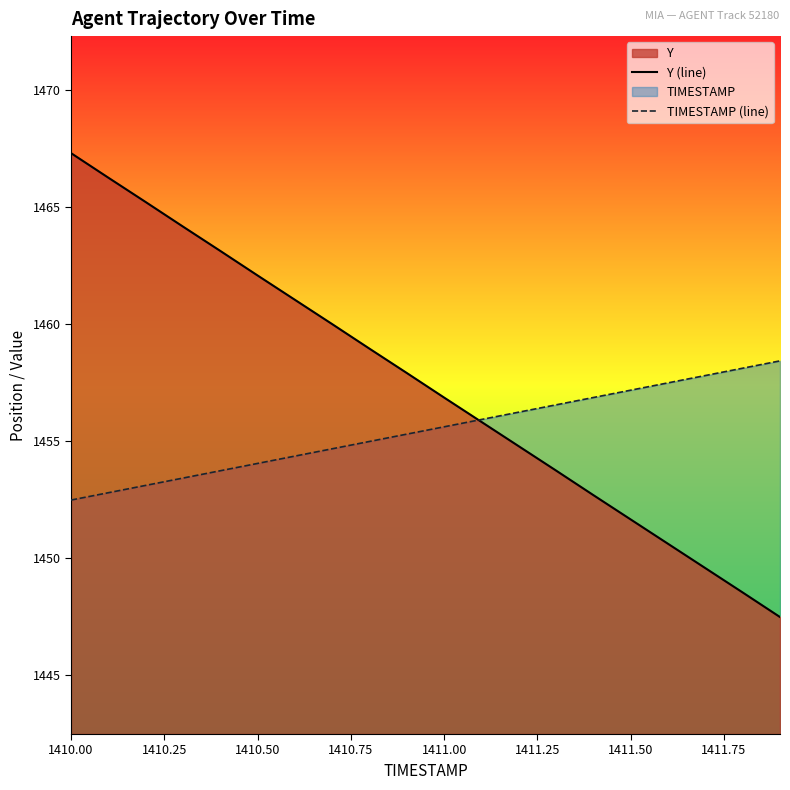

What is the highest value of the Y (line) series?

1467.3